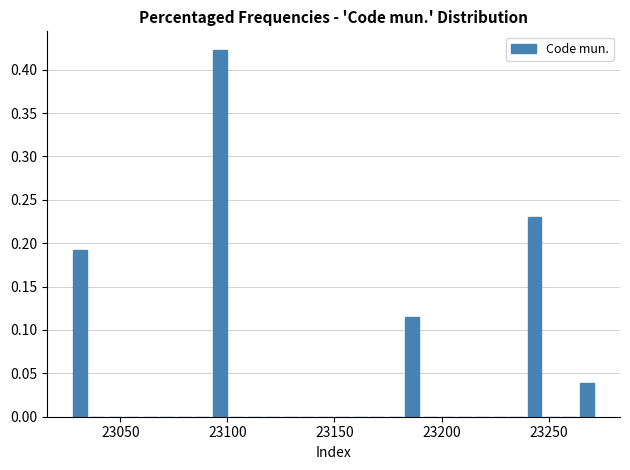

Around what value on the x-axis is the tallest bar? Give the approximate position of its centre, as read against the axis.

23095